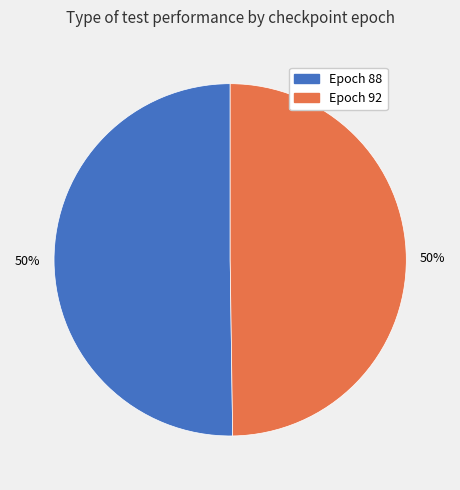

To the nearest percent, what percentage of the pie is Epoch 92?

50%